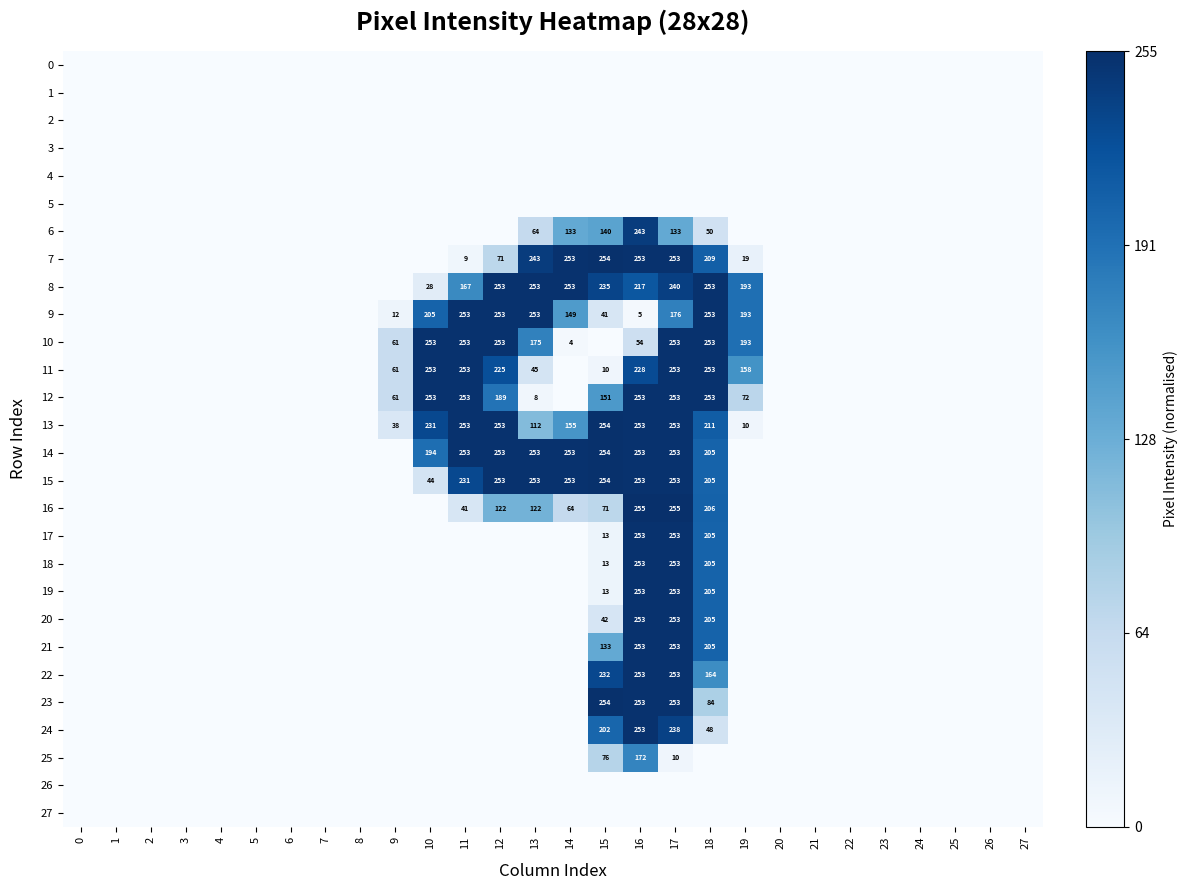

Between 24 and 19, which is larger?

24